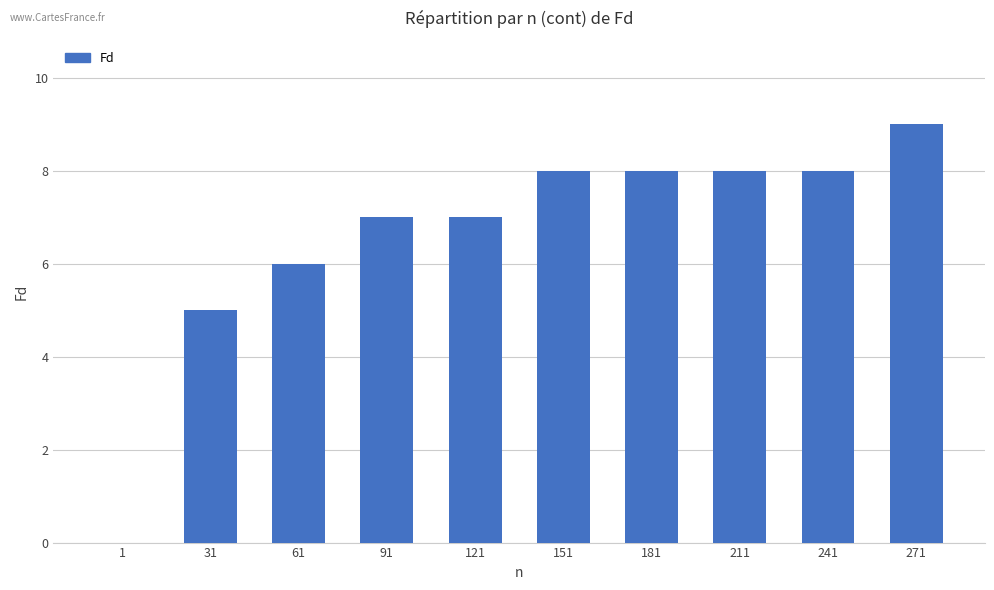

What is the sum of the values at 241 and 31?

13